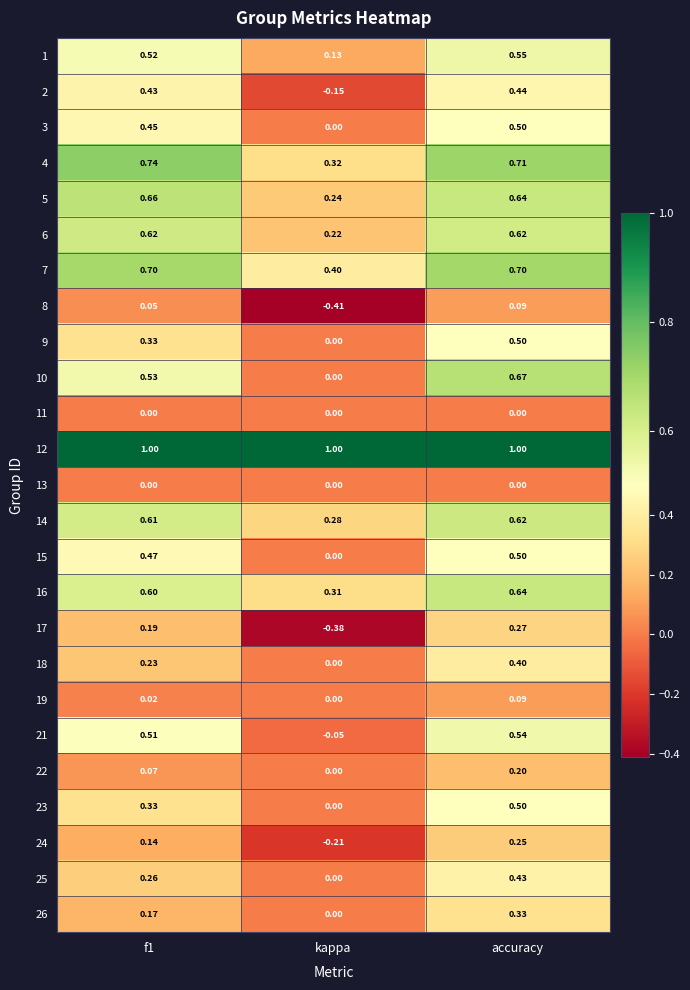

At which category is the sum across all series the highest?

accuracy